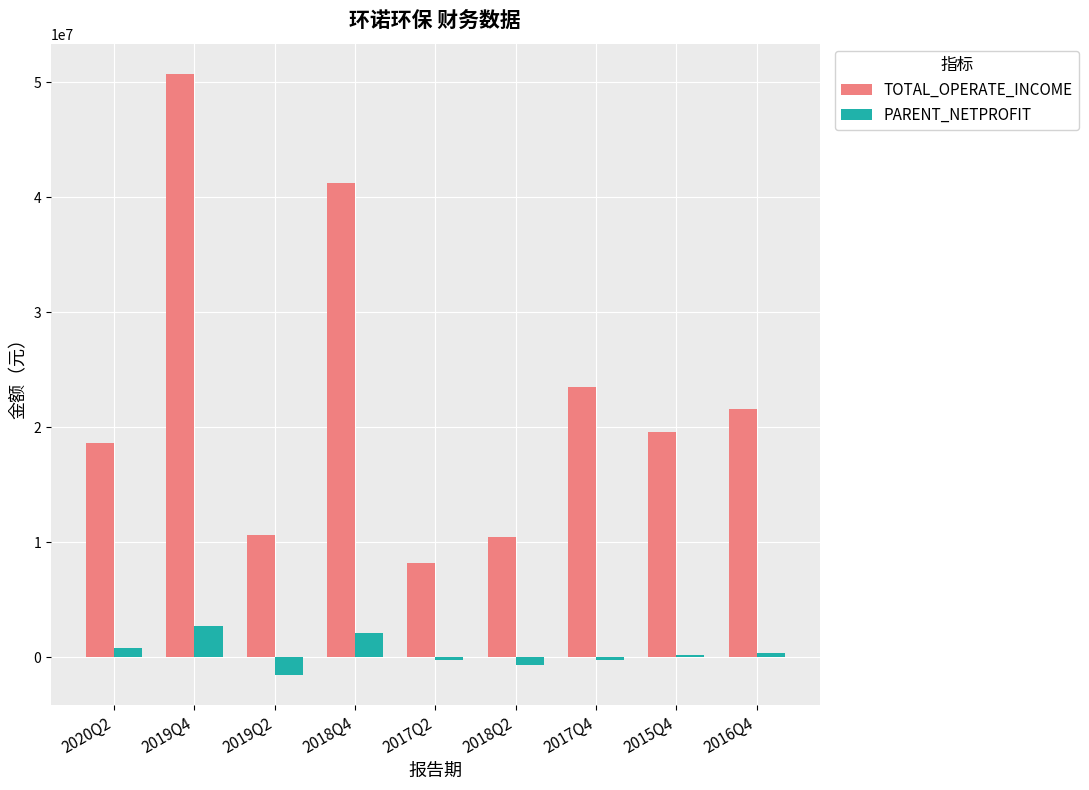

How many data points in PARENT_NETPROFIT are above 178770?

5